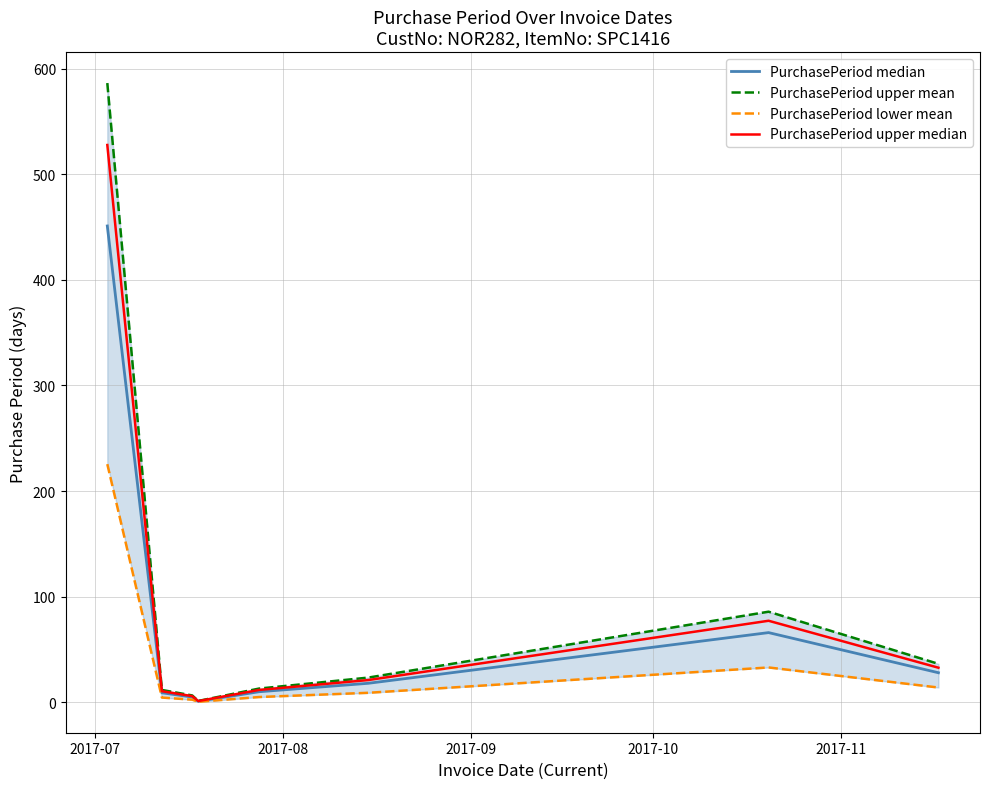

At which category is the sum across all series the highest?

2017-07